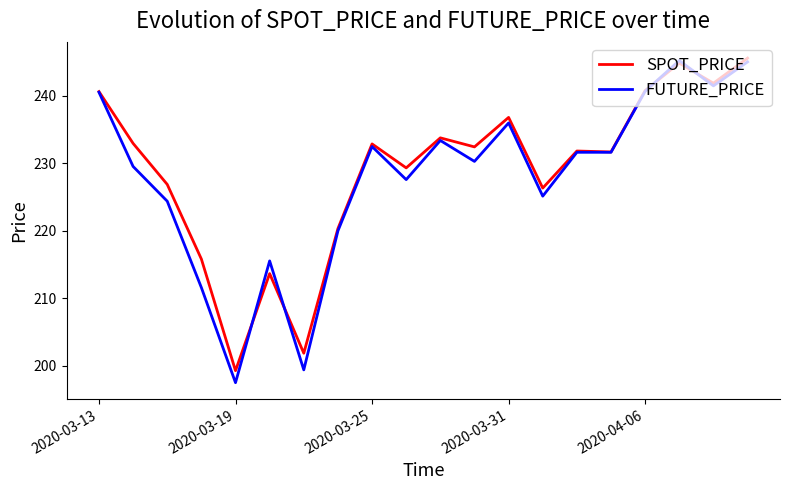

Which series has the largest range (max minus min)?

FUTURE_PRICE